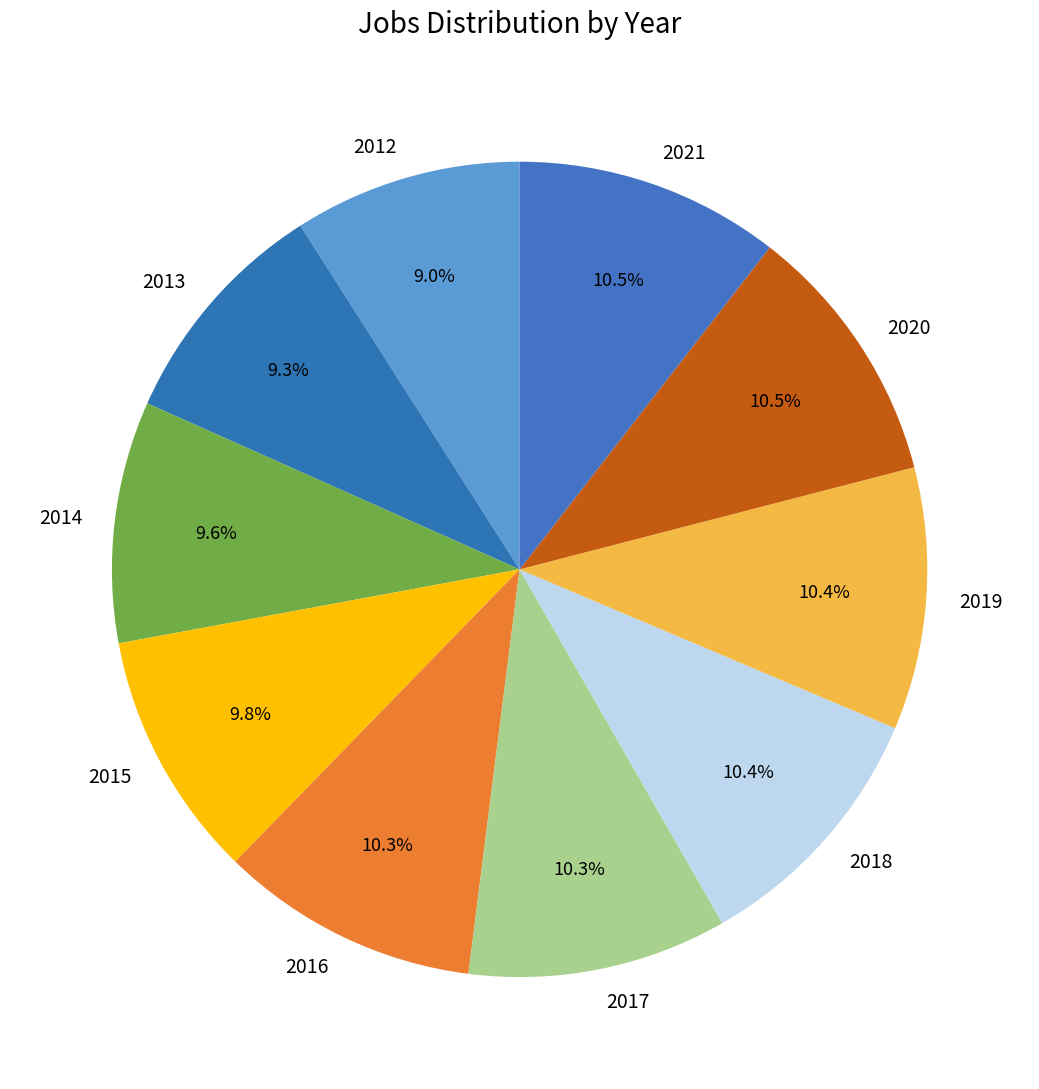

How many segments does this pie chart have?

10